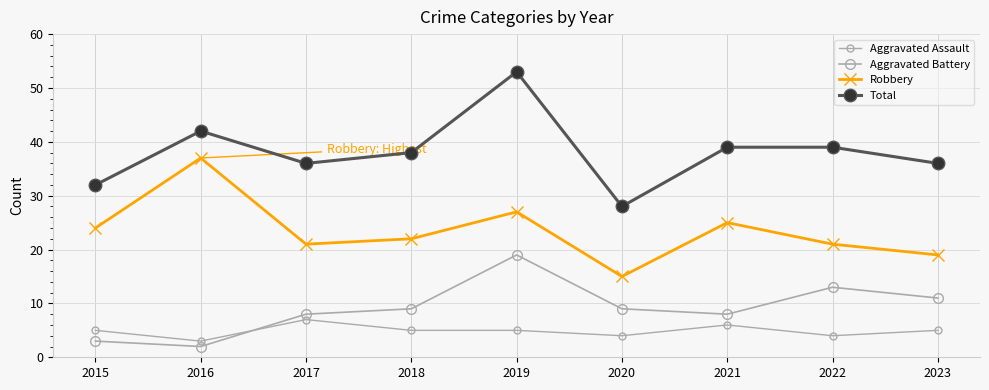

Which series has the widest spread of values?

Total